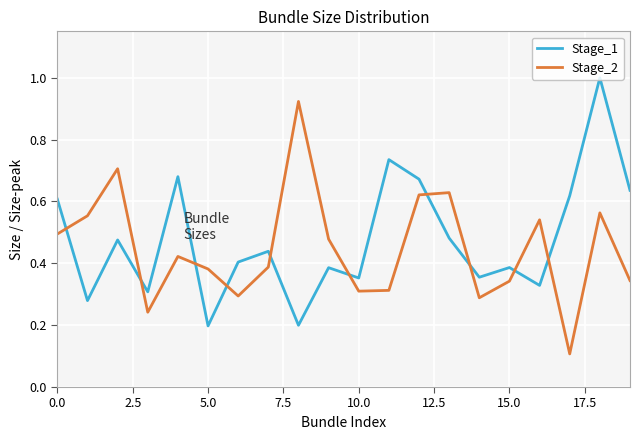

How many intersections are there between Stage_2 and Stage_1?

10